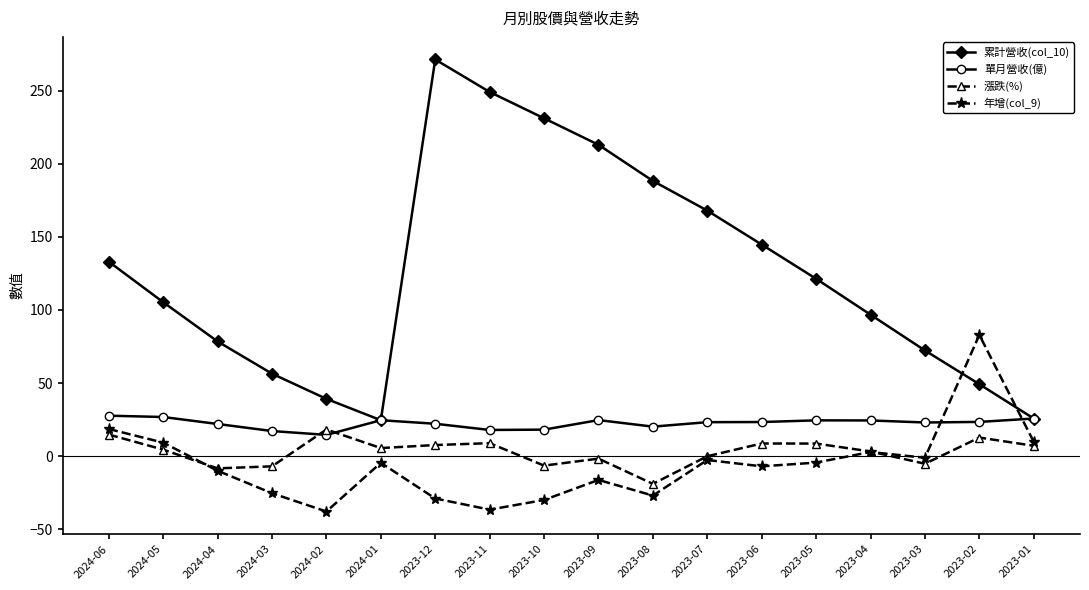

What is the label of the 8th point from the left?

2023-11